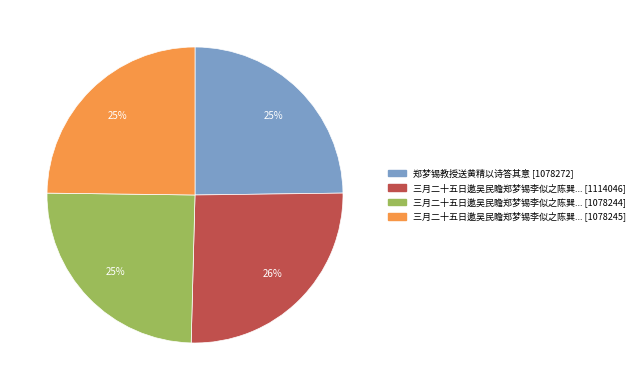

Does any single category account for the majority?

No